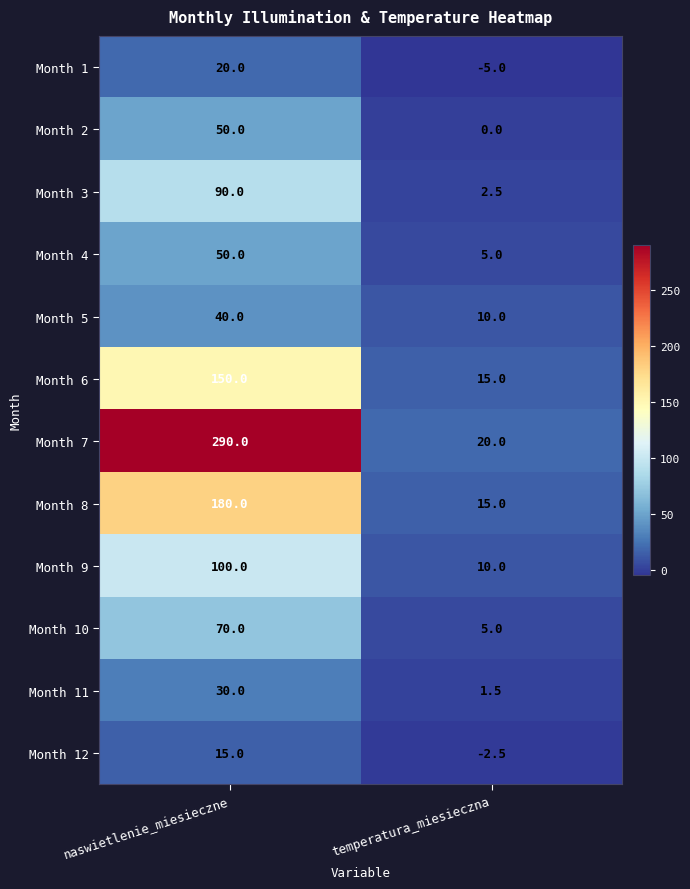

What value does the Month 9 series have at temperatura_miesieczna?

10.0